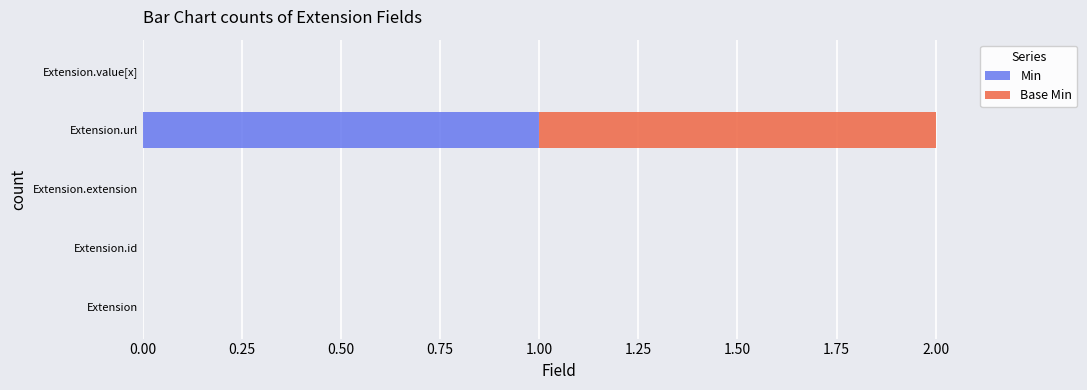

At which label does Min reach its peak?

Extension.url